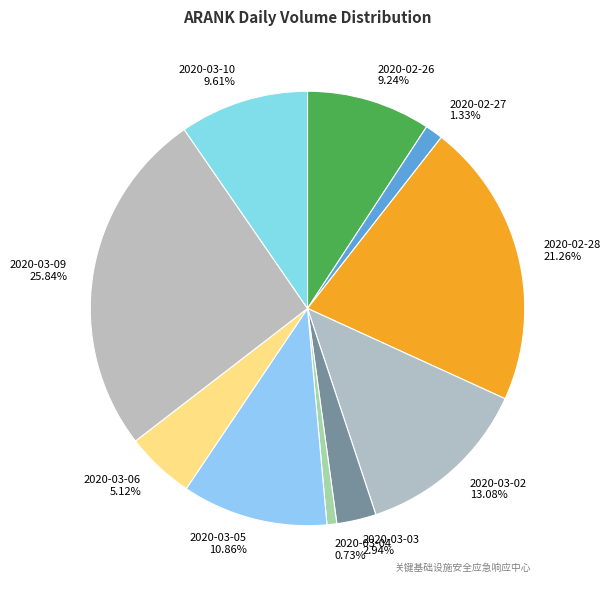

To the nearest percent, what is the difference between the largest and smallest slice percentages?

25%